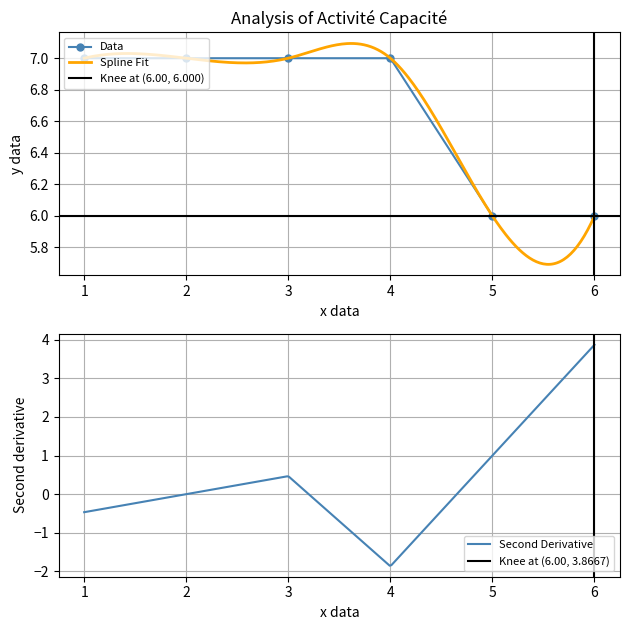

How many values are below 7?

2